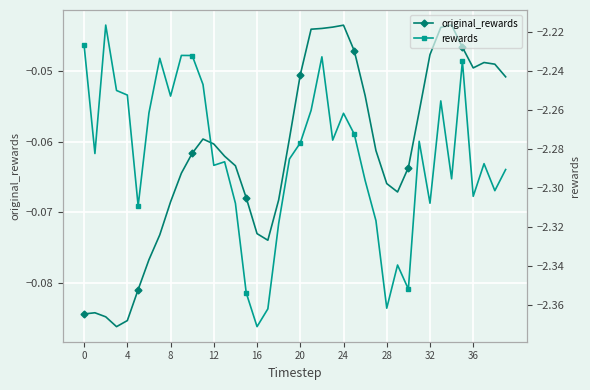

Which series changed the most between 16 and 18?

rewards